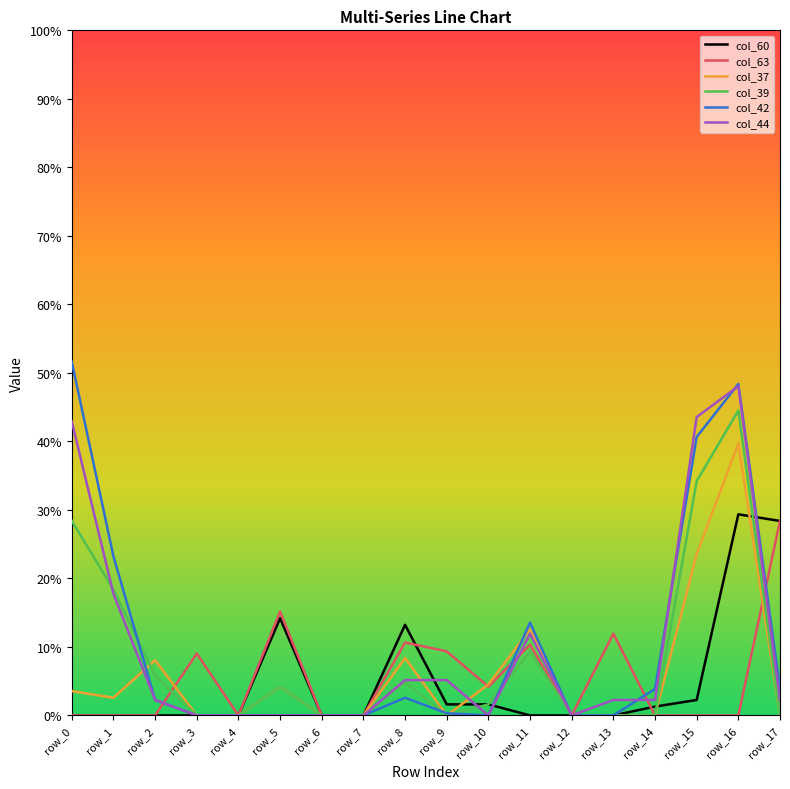

Reading left to right, what are all the values shown in this chart?

col_60: 0.0	0.0	0.0	0.0	0.0	0.4	0.0	0.0	0.4	0.1	0.1	0.0	0.0	0.0	0.0	0.1	0.9	0.9
col_63: 0.0	0.0	0.0	0.3	0.0	0.5	0.0	0.0	0.3	0.3	0.1	0.3	0.0	0.4	0.0	0.0	0.0	0.9
col_37: 0.1	0.1	0.2	0.0	0.0	0.1	0.0	0.0	0.3	0.0	0.1	0.4	0.0	0.0	0.0	0.7	1.2	0.0
col_39: 0.9	0.6	0.2	0.0	0.0	0.1	0.0	0.0	0.1	0.0	0.1	0.3	0.0	0.0	0.0	1.1	1.4	0.0
col_42: 1.6	0.7	0.1	0.0	0.0	0.0	0.0	0.0	0.1	0.0	0.0	0.4	0.0	0.0	0.1	1.3	1.5	0.1
col_44: 1.3	0.6	0.1	0.0	0.0	0.0	0.0	0.0	0.2	0.2	0.0	0.4	0.0	0.1	0.1	1.4	1.5	0.1